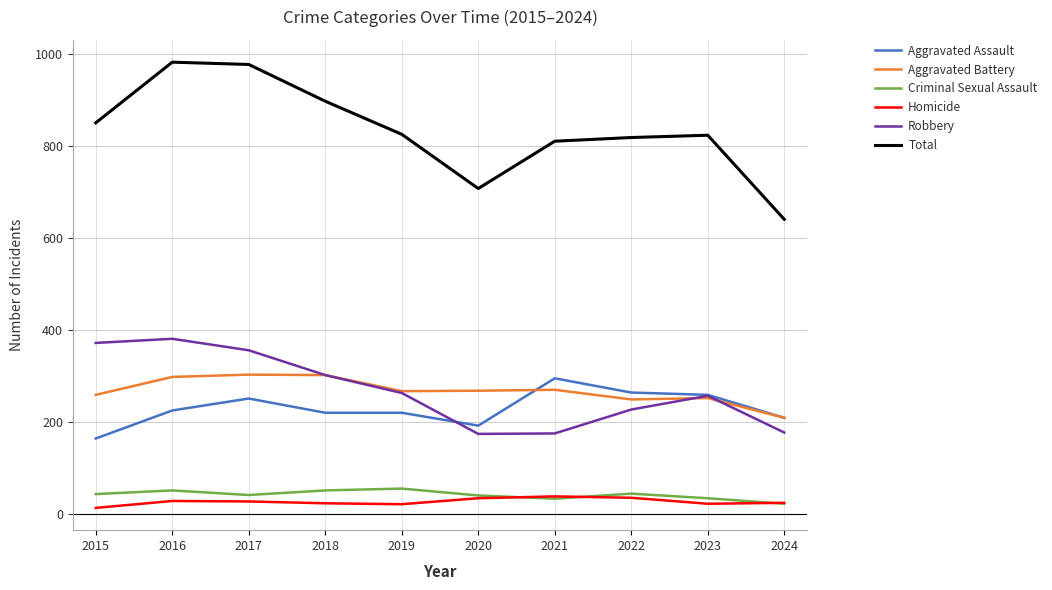

True or false: Aggravated Assault and Total intersect in this chart.

False